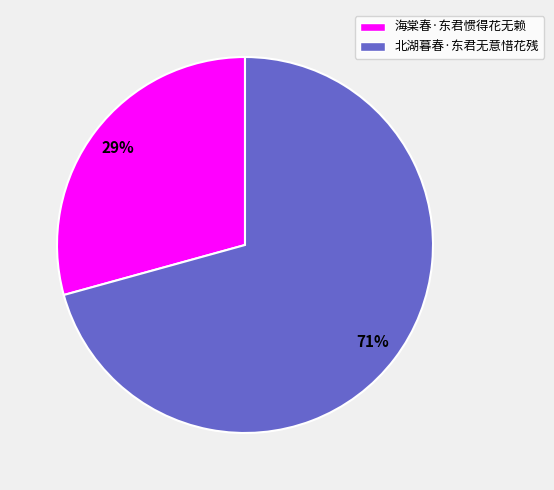

Is it true that 海棠春·东君惯得花无赖 is 38% of the pie?

False